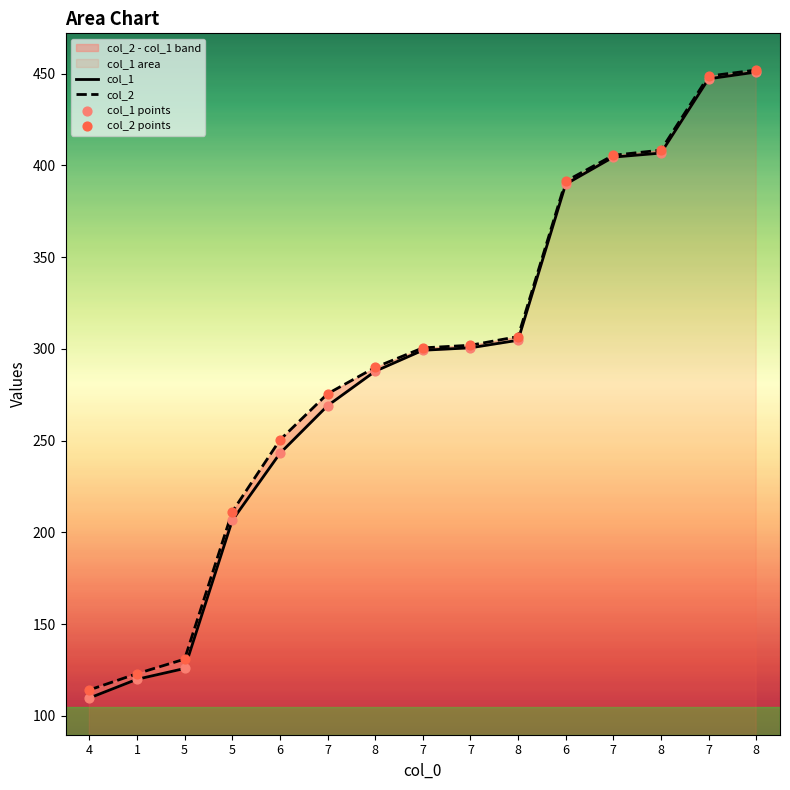

Which series contains the highest Y value?

col_2